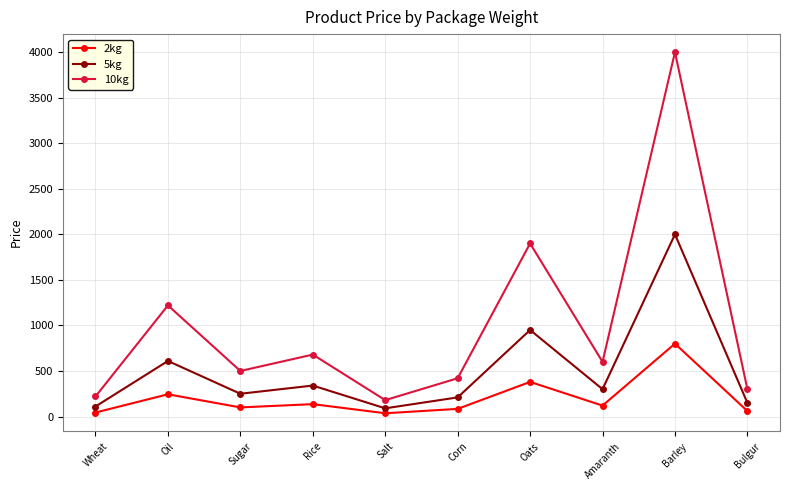

Is it true that 5kg equals 210 at Corn?

True